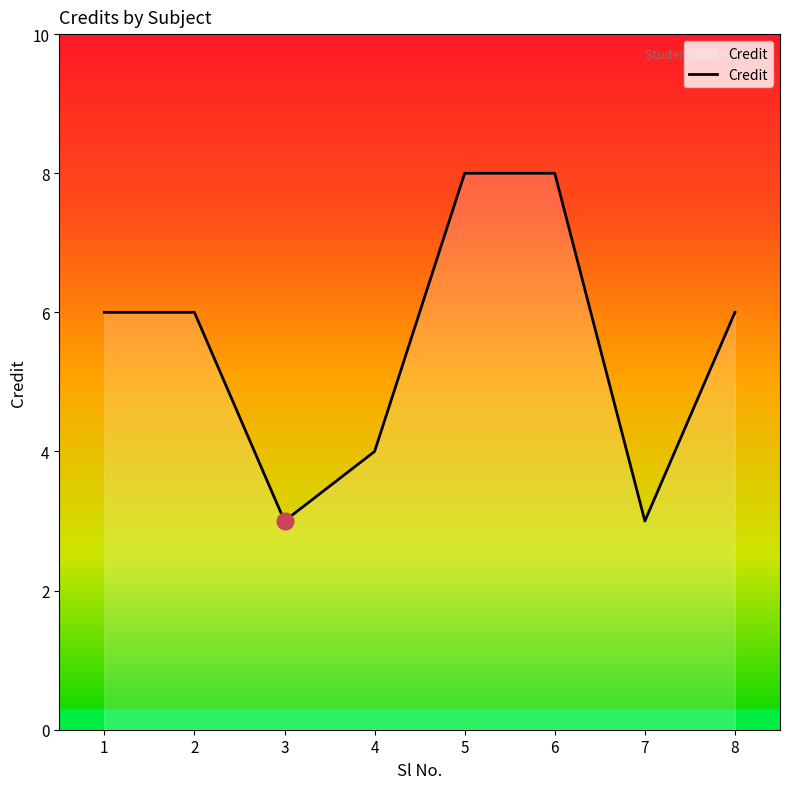

What is the sum of the values at 5 and 3?

11